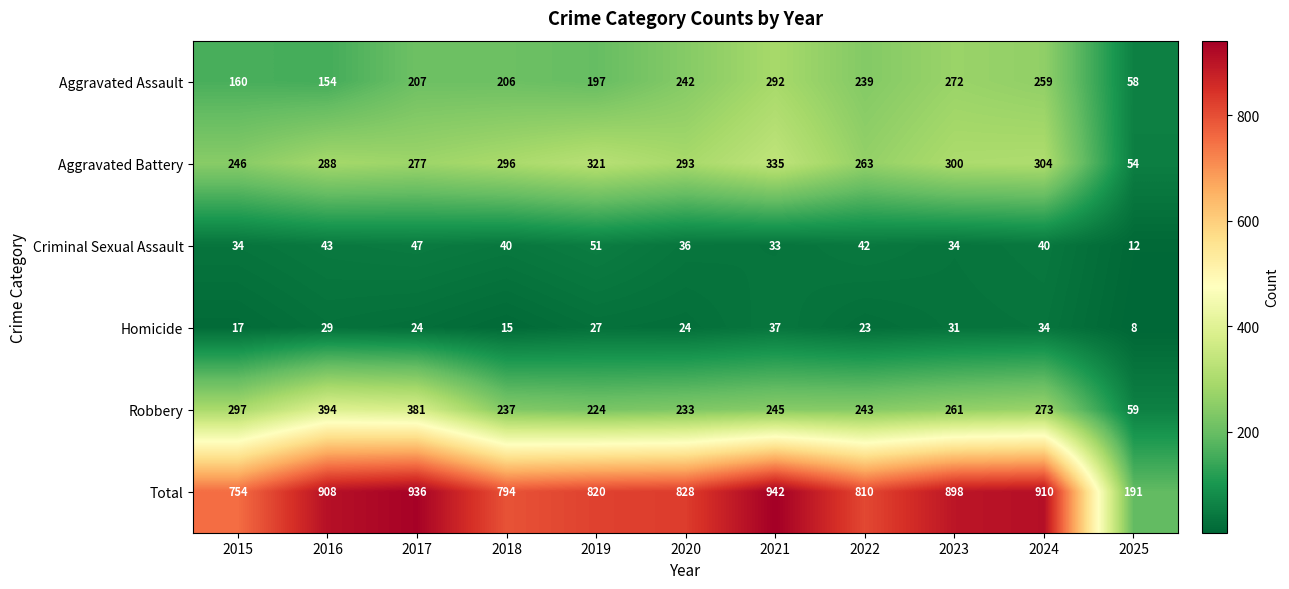

Which series has the widest spread of values?

Total